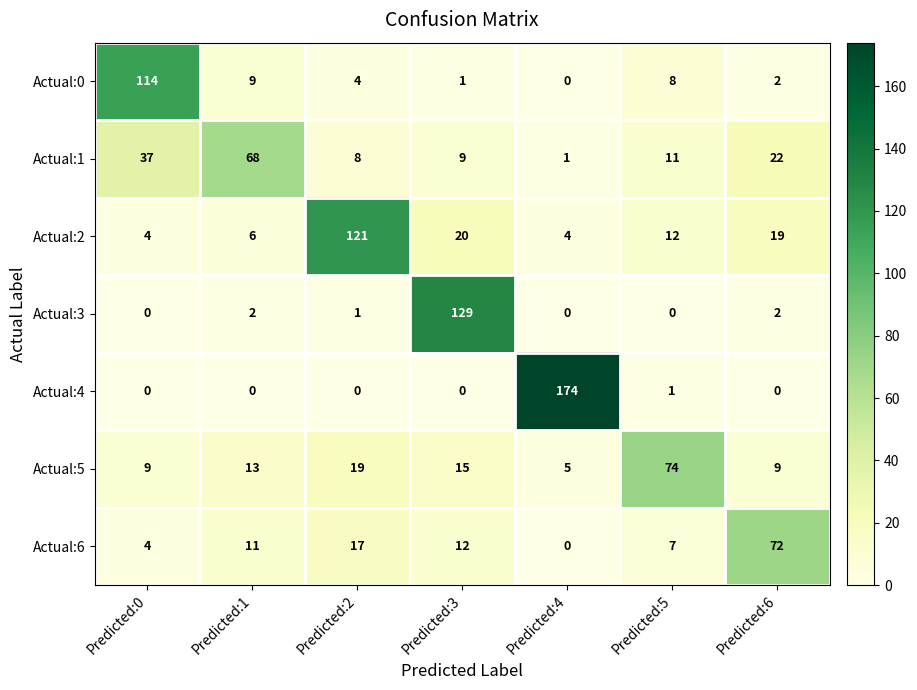

Which category has the highest value across all series?

Predicted:4